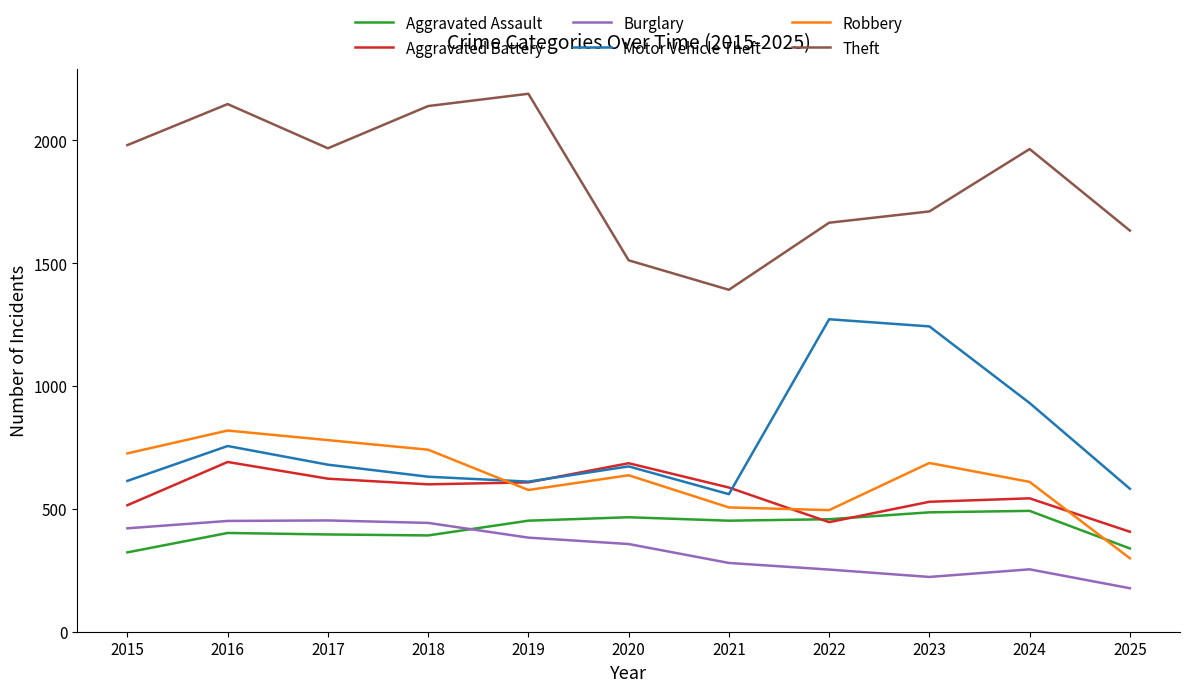

The value of Aggravated Battery at 2021 is 403. True or false?

False